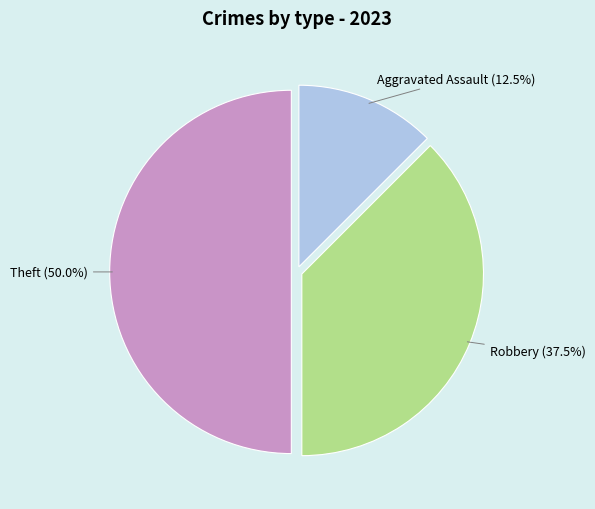

Count the number of slices in the pie.

3